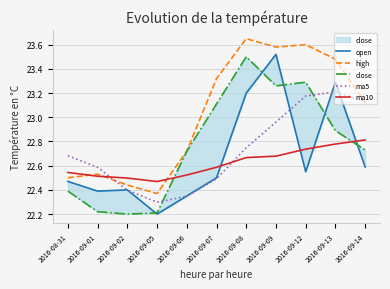

How many distinct data groups are displayed?

5